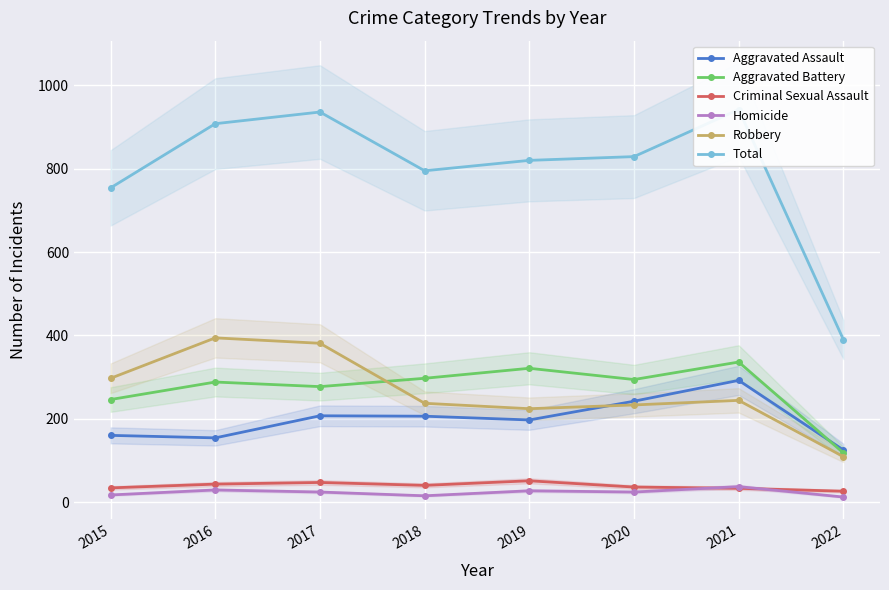

Reading left to right, what are all the values shown in this chart?

Aggravated Assault: 160	154	207	206	197	242	292	125
Aggravated Battery: 246	288	277	297	321	294	336	118
Criminal Sexual Assault: 34	43	47	40	51	36	33	26
Homicide: 17	29	24	15	27	24	37	12
Robbery: 297	394	381	237	224	233	244	109
Total: 754	908	936	795	820	829	942	390